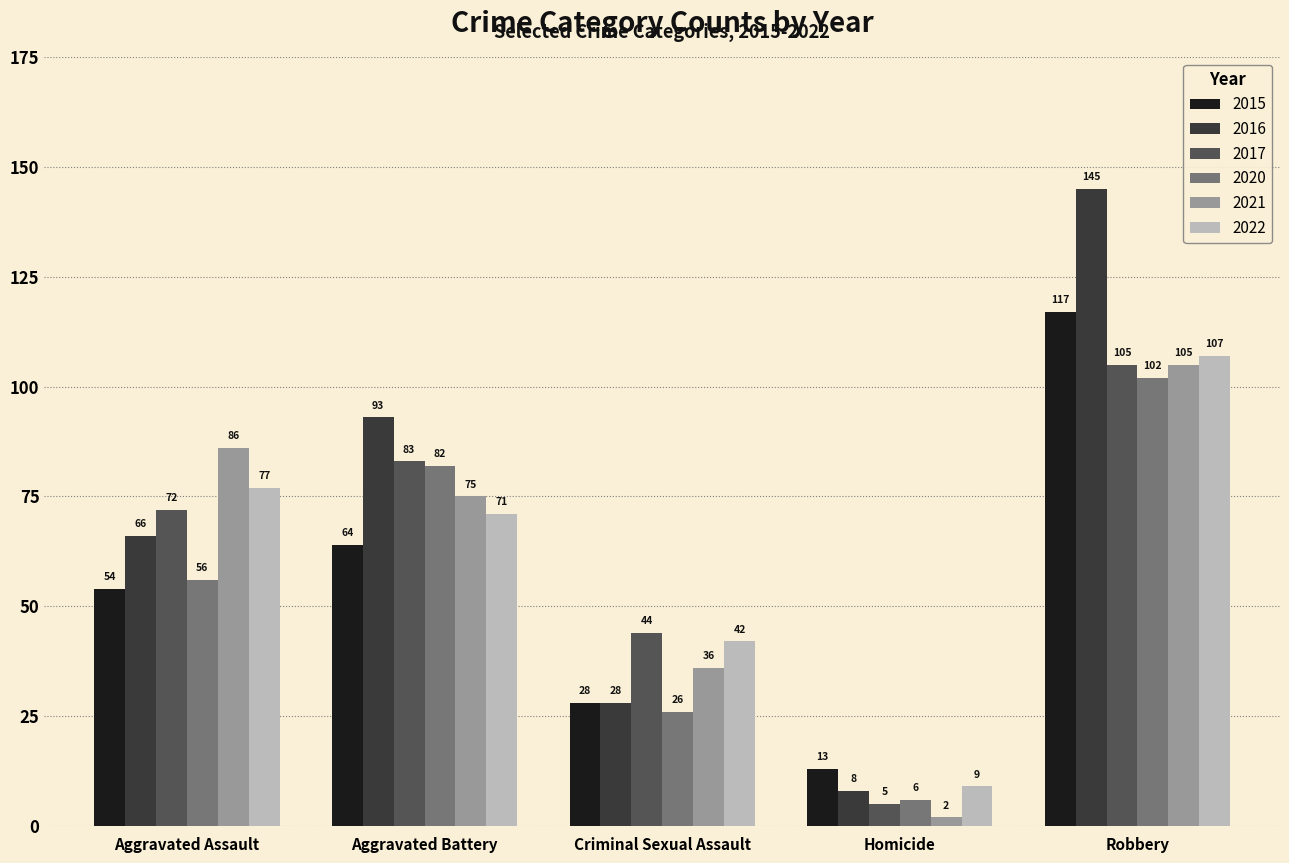

What position from the left is Aggravated Battery?

2